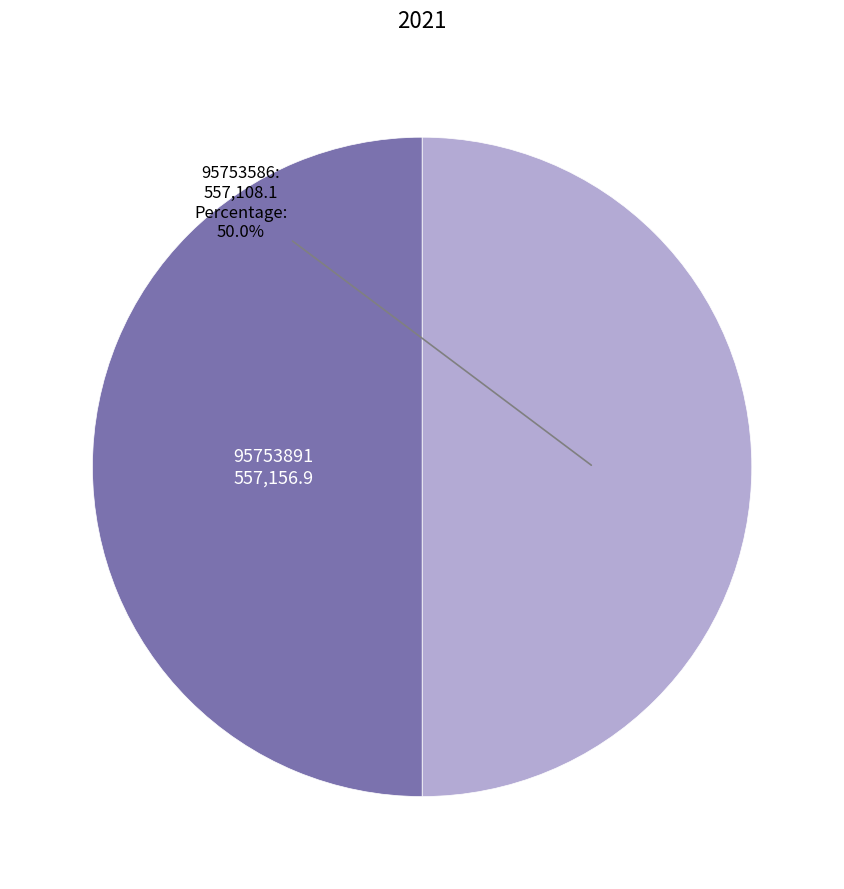

How many slices are in this pie chart?

2